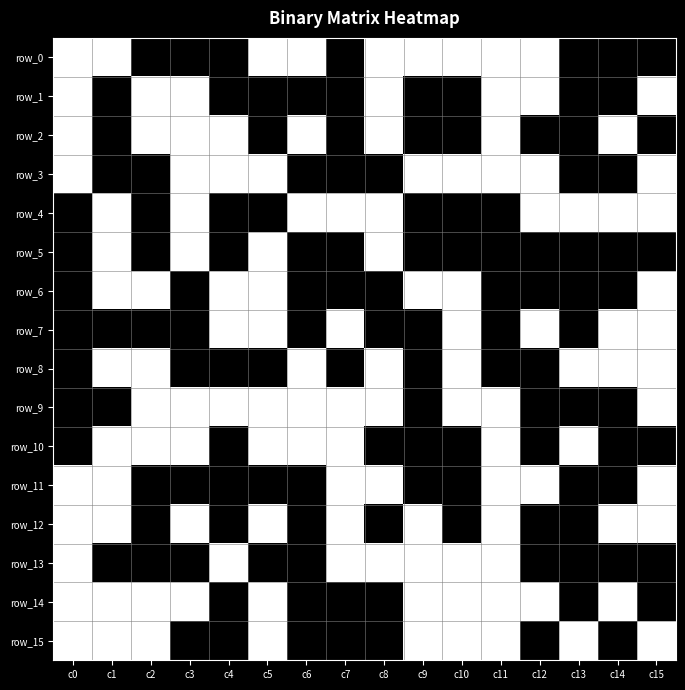

Which series changed the most between c12 and c14?

row_0